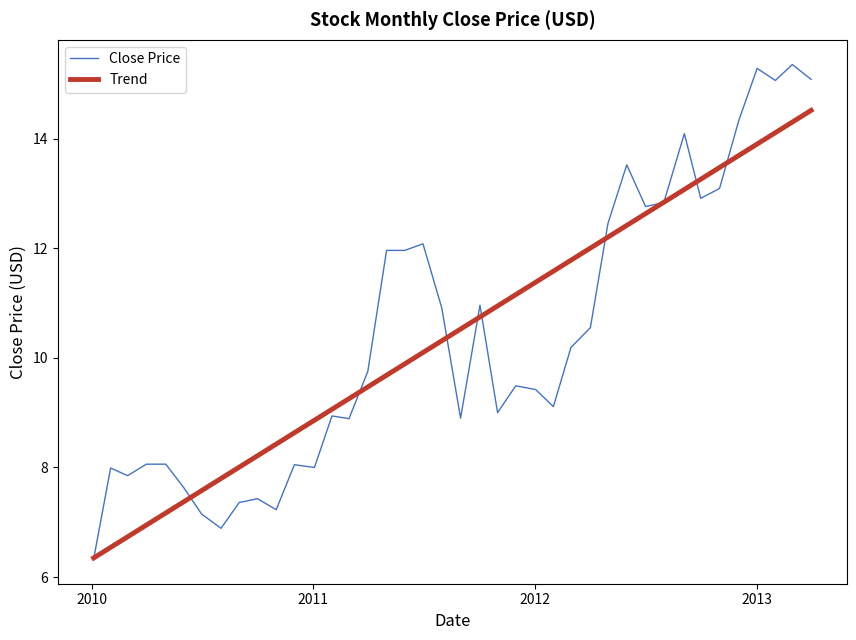

Which series has the largest range (max minus min)?

Close Price